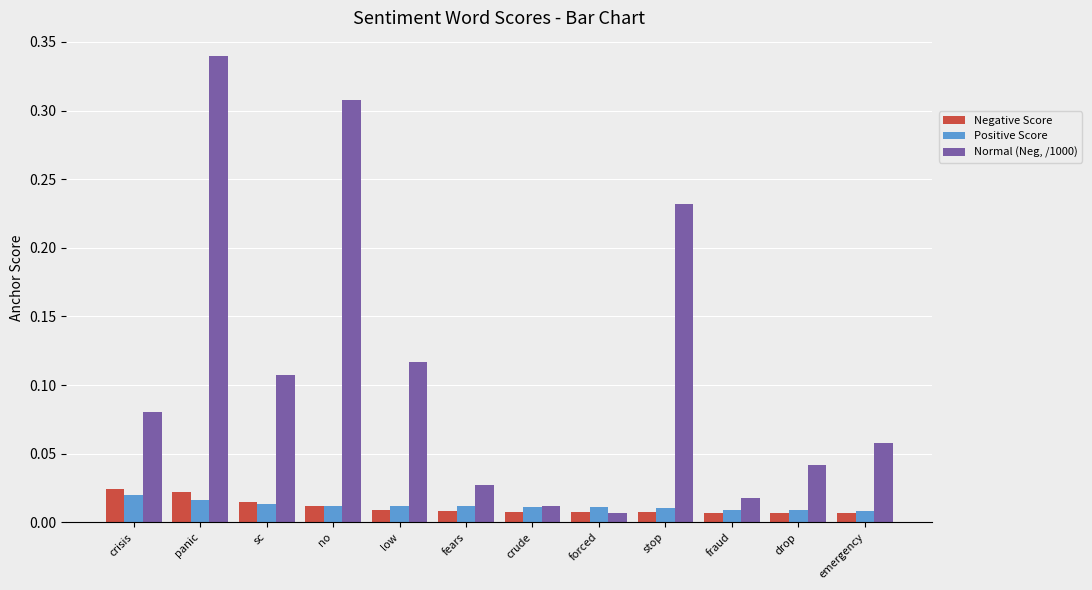

What is the total value across all series at panic?

0.4